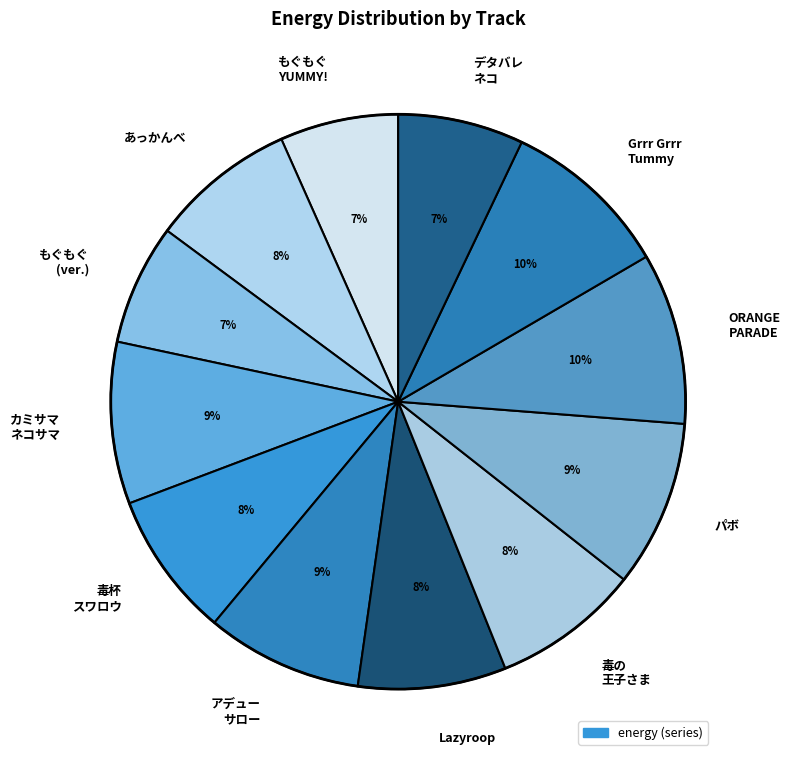

Is it true that Grrr Grrr Tummy is 17% of the pie?

False